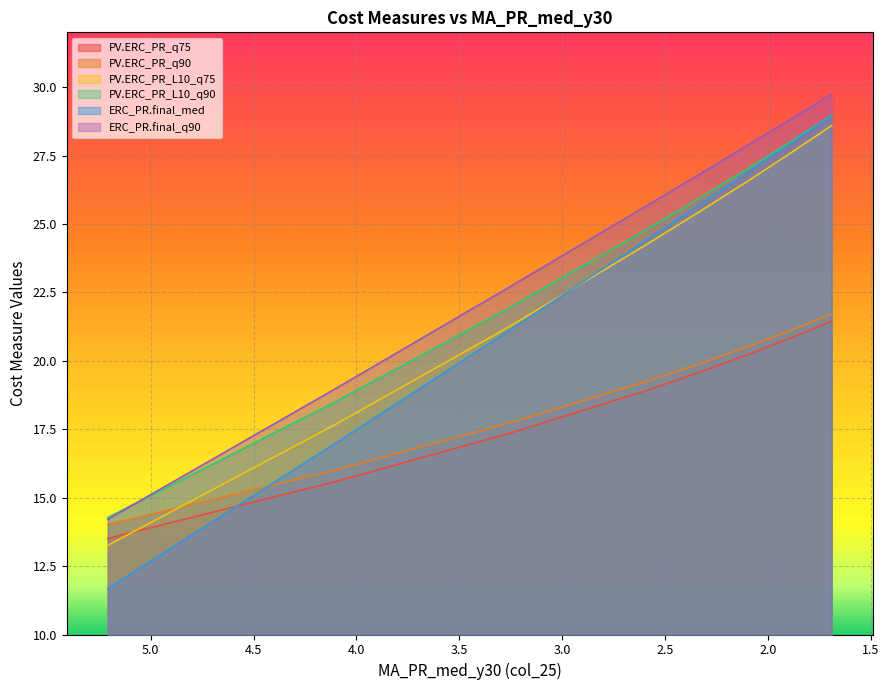

How many series are shown in this chart?

6